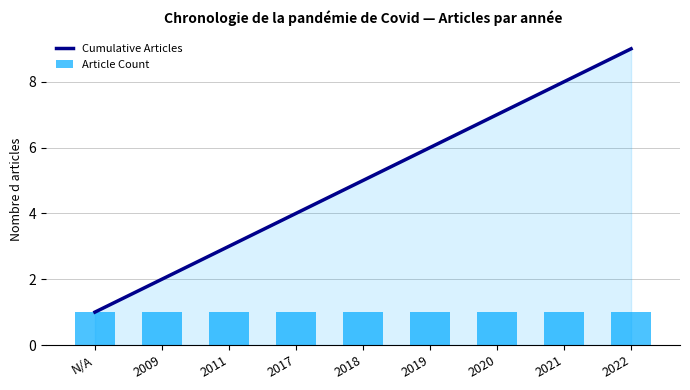

How many data points does each series have?

9